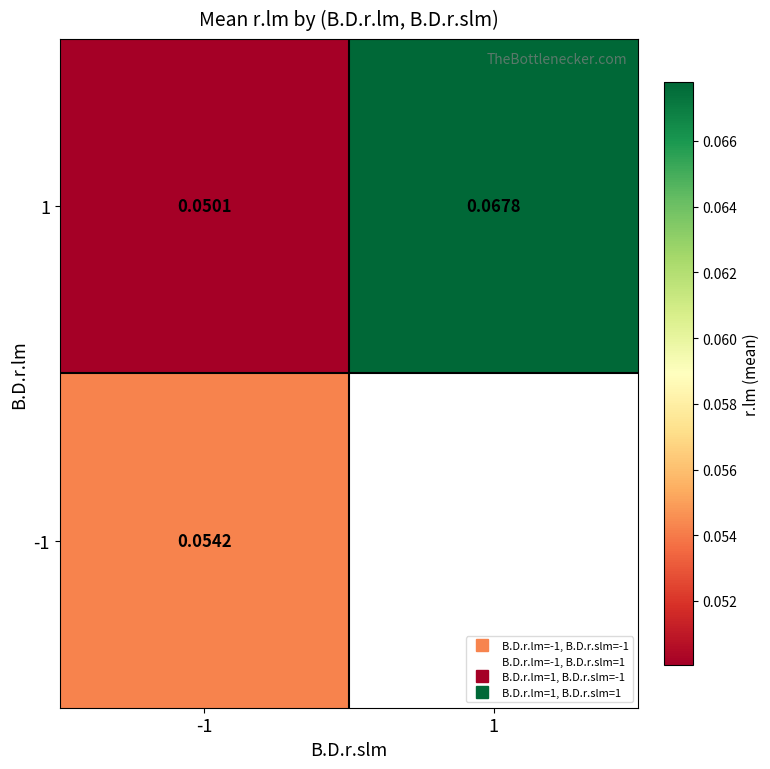

What is the average value of the 1 series?

0.1